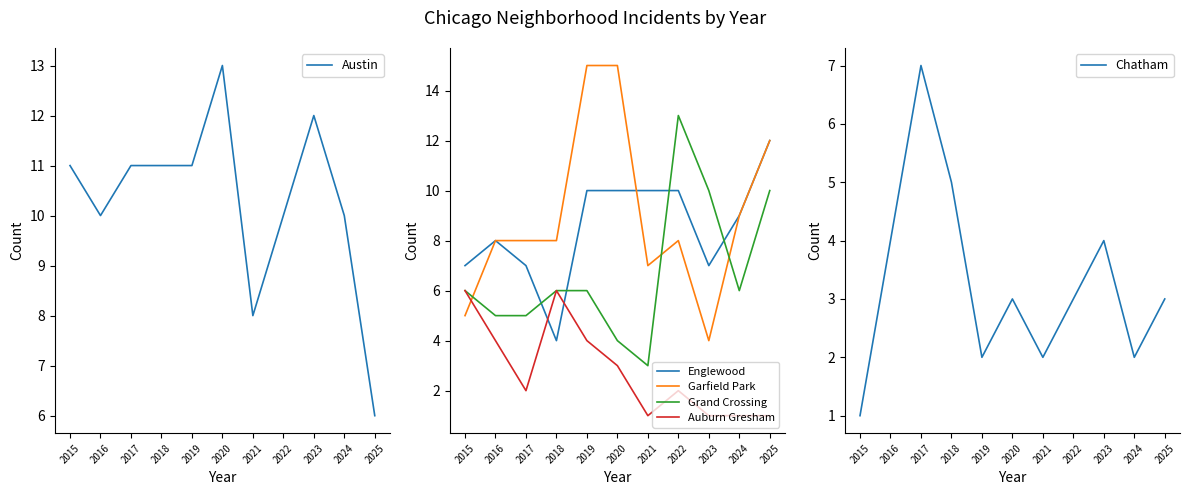

How many intersections are there between Chatham and Englewood?

1